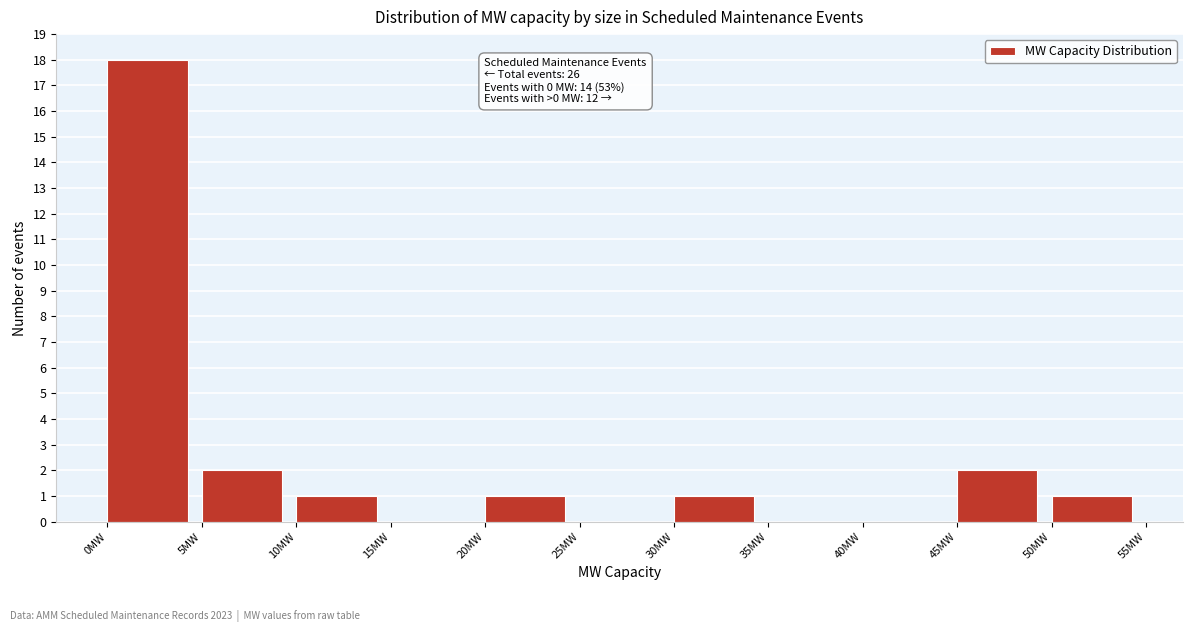

Over which range of the x-axis is the bar tallest?

0 to 5